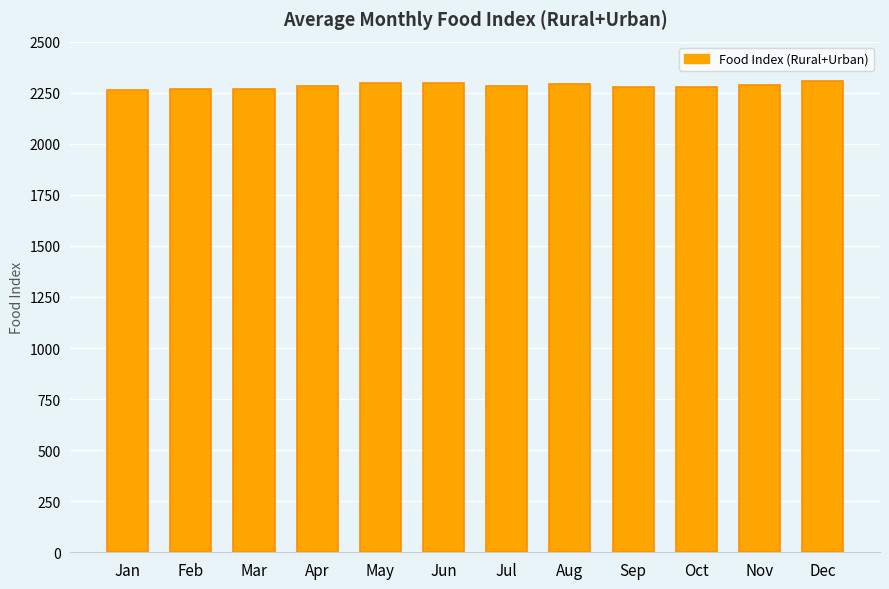

What is the difference between the maximum and minimum values?

45.0